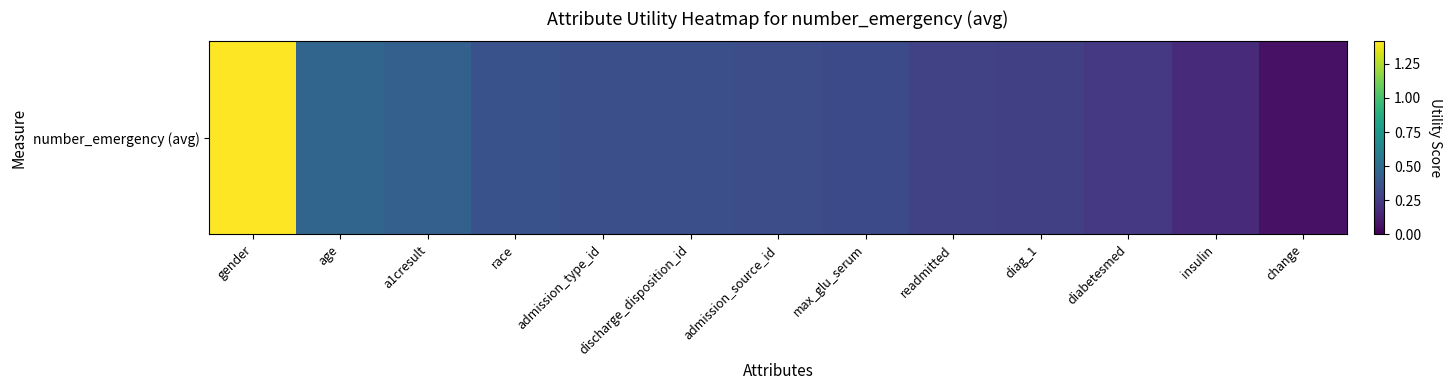

What is the average value?

0.4